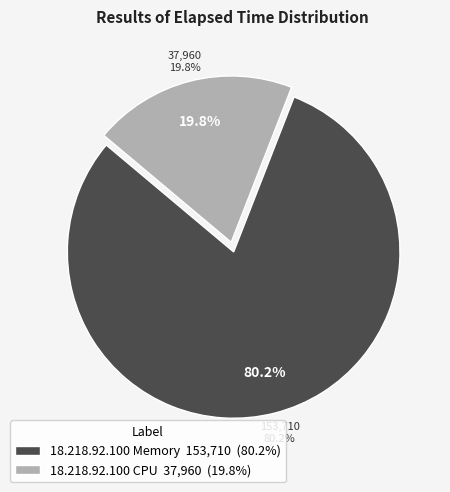

Rank the series by their maximum value, from lowest to highest.

CPU, Memory